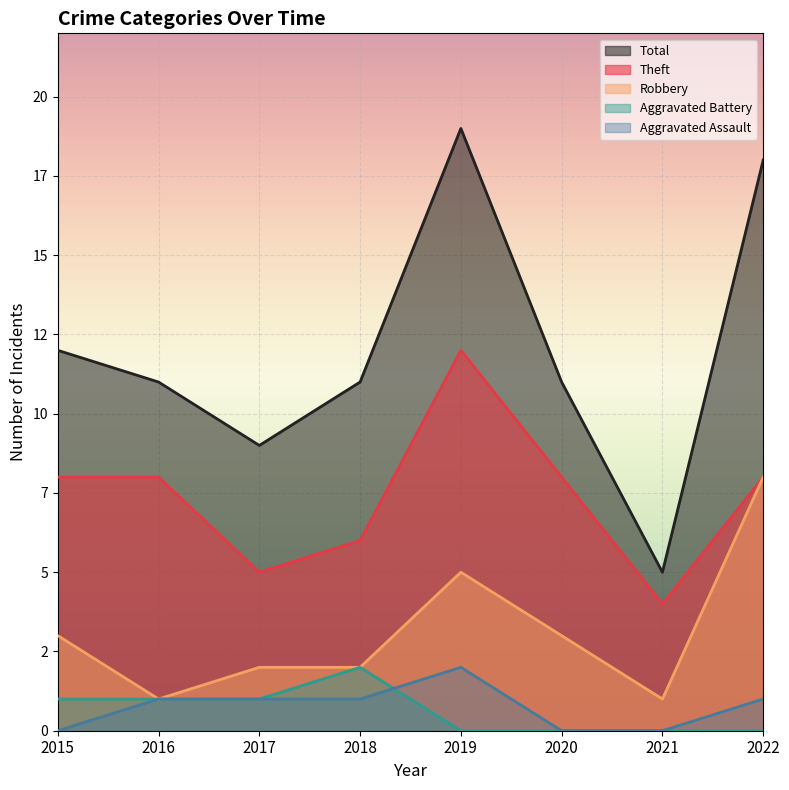

Reading right to left, what are all the values shown in this chart?

Aggravated Assault: 2022=1	2021=0	2020=0	2019=2	2018=1	2017=1	2016=1	2015=0
Aggravated Battery: 2022=0	2021=0	2020=0	2019=0	2018=2	2017=1	2016=1	2015=1
Robbery: 2022=8	2021=1	2020=3	2019=5	2018=2	2017=2	2016=1	2015=3
Theft: 2022=8	2021=4	2020=8	2019=12	2018=6	2017=5	2016=8	2015=8
Total: 2022=18	2021=5	2020=11	2019=19	2018=11	2017=9	2016=11	2015=12